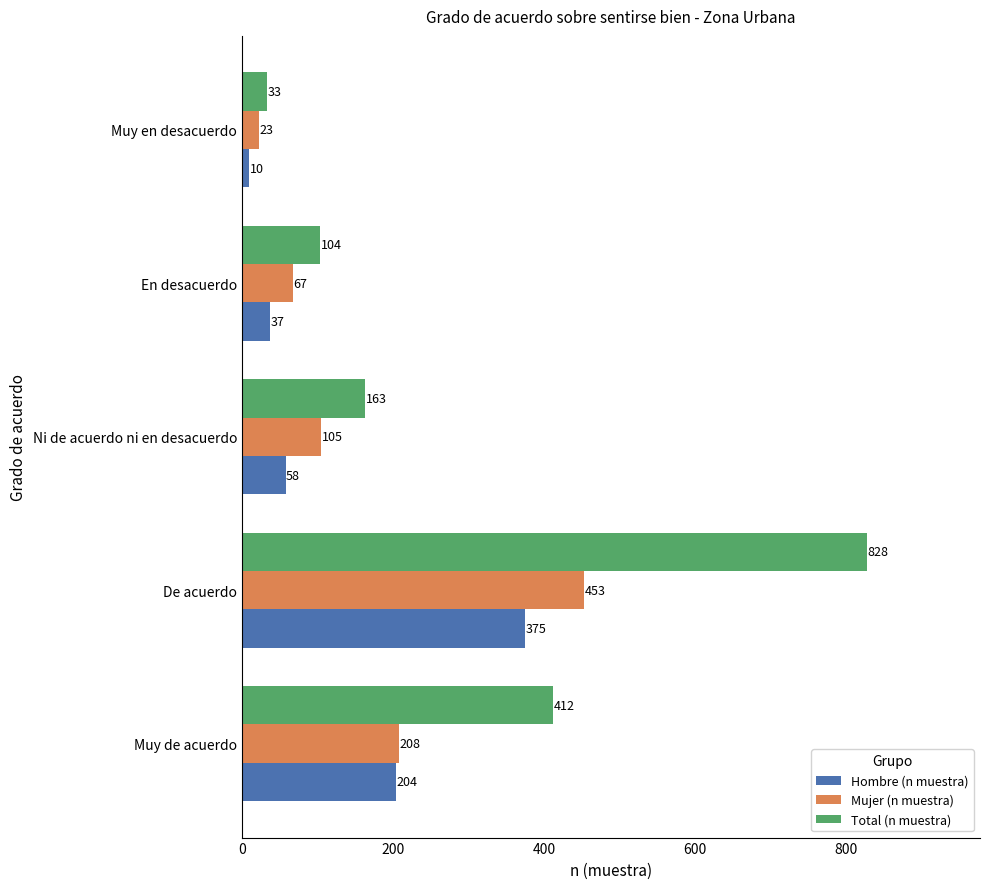

At which category does the chart reach its minimum across all series?

Muy en desacuerdo